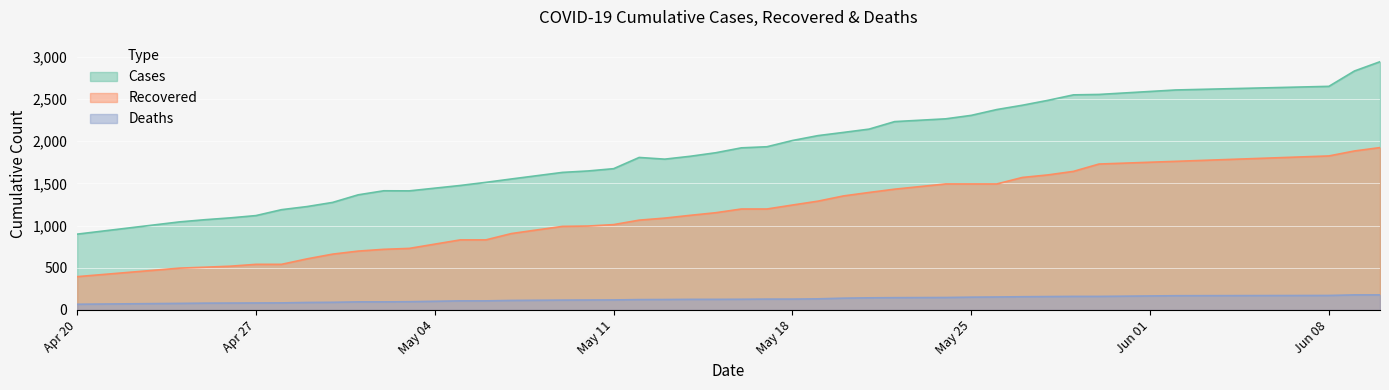

At which category is the sum across all series the highest?

06/10/20